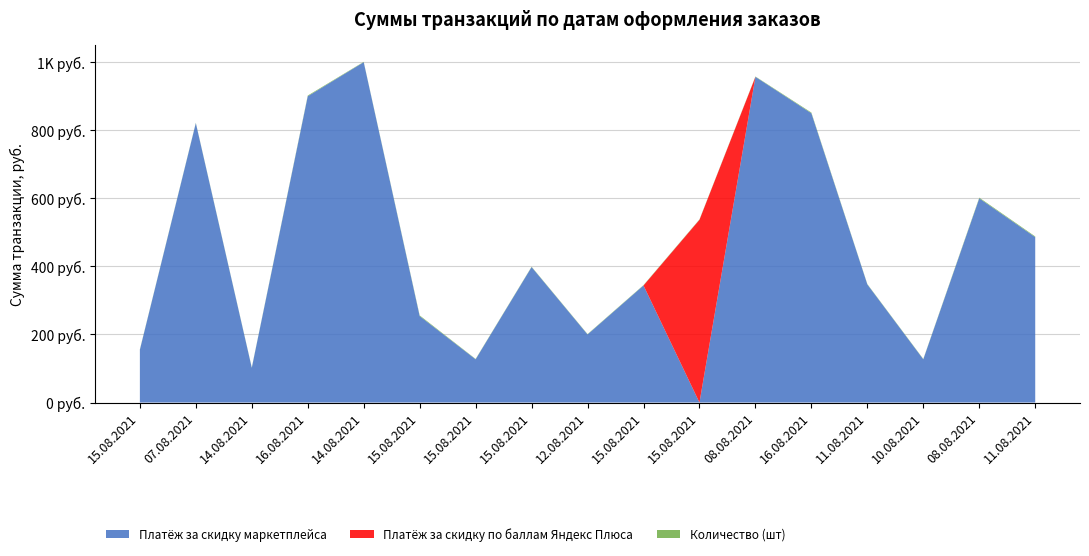

Reading right to left, transcribe all the data shown in this chart.

Платёж за скидку маркетплейса: 486	600	127	347	850	957	0	344	200	398	127	254	1000	900	102	821	155
Платёж за скидку по баллам Яндекс Плюса: 0	0	0	0	0	0	537	0	0	0	0	0	0	0	0	0	0
Количество (шт): 2	2	1	1	2	1	1	1	1	1	1	2	1	2	1	1	1